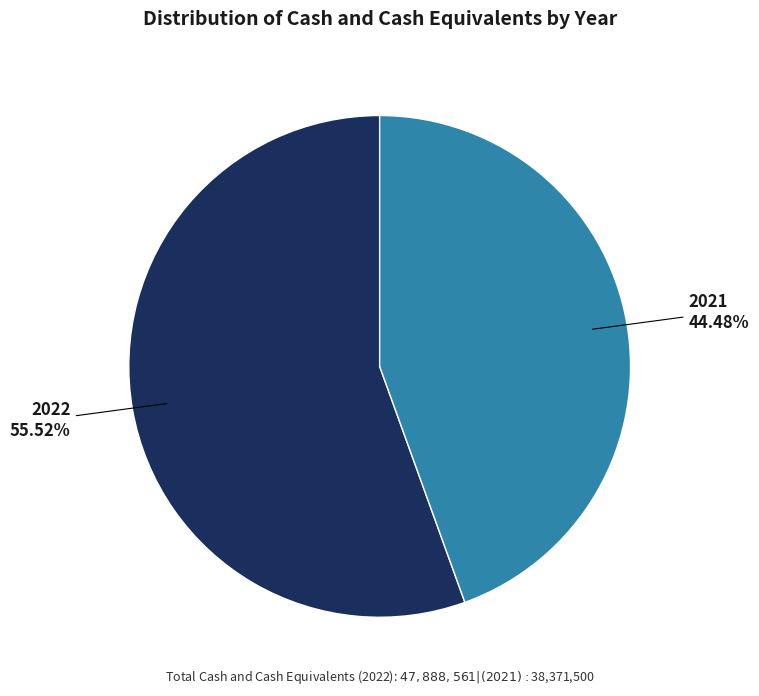

To the nearest percent, what portion does 2021 represent?

44%